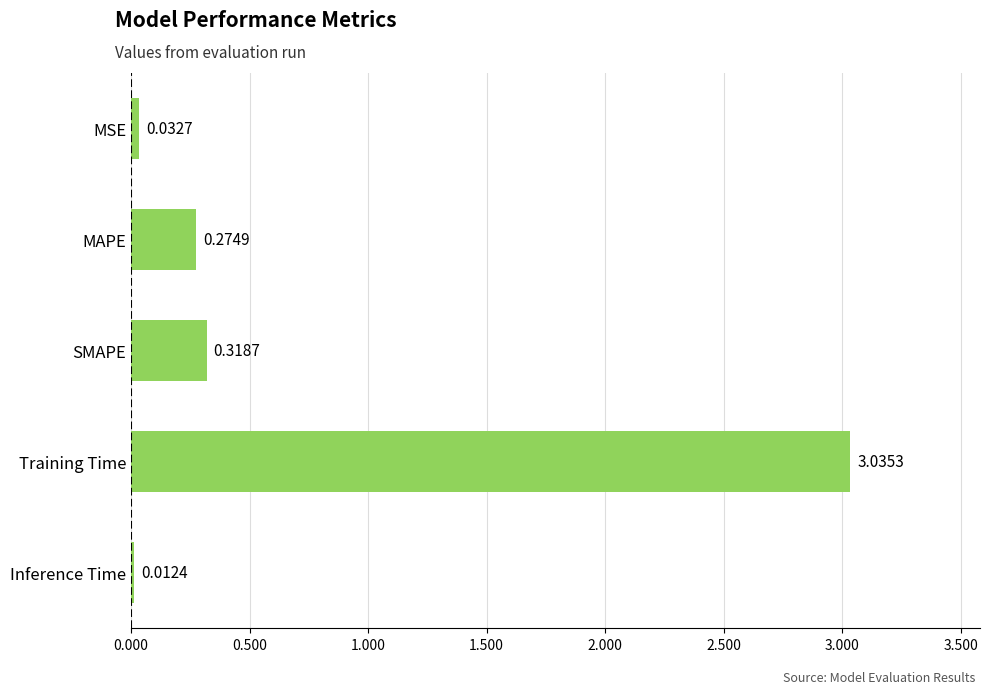

What is the label of the 4th bar from the top?

Training Time